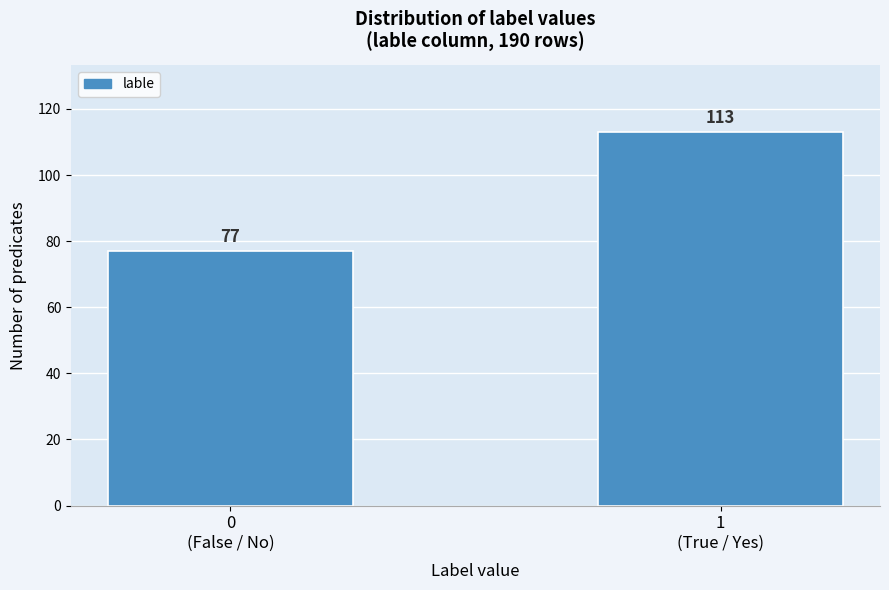

Reading right to left, what are all the values shown in this chart?

113	77